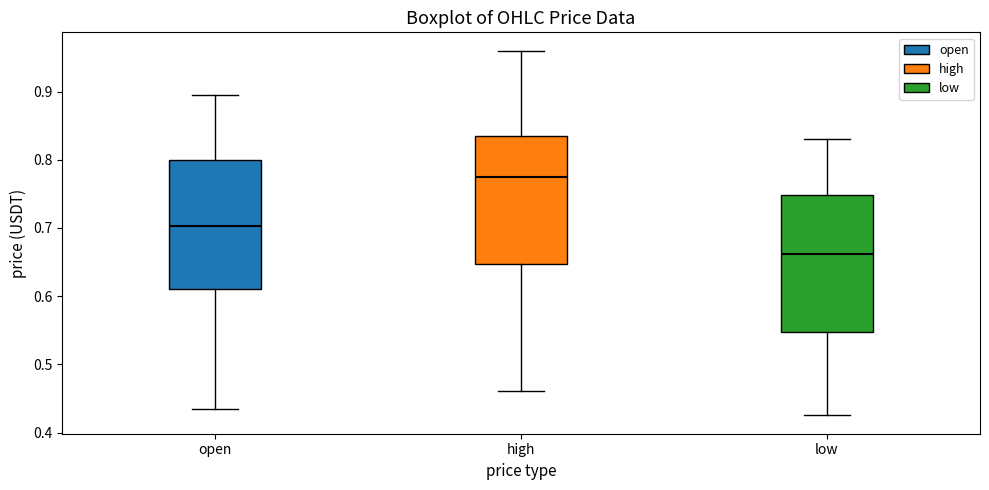

Reading left to right, read every box against the y-axis: the position of its median line, the range the box covers, and the ends of its whiskers. The values are not printed on the chart, so give them approximately, as read against the axis.

open: median 0.70, box 0.61 to 0.80, whiskers 0.43 to 0.89
high: median 0.78, box 0.65 to 0.84, whiskers 0.46 to 0.96
low: median 0.66, box 0.55 to 0.75, whiskers 0.43 to 0.83